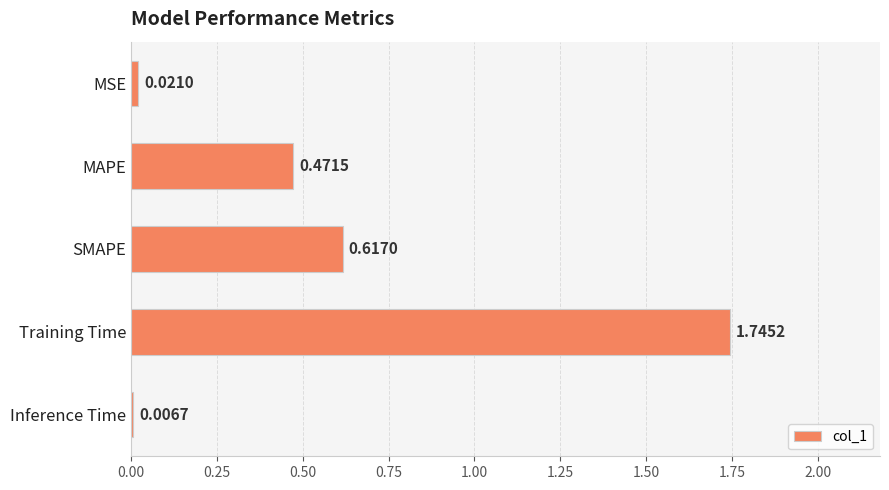

Rank the categories by value from highest to lowest.

Training Time, SMAPE, MAPE, MSE, Inference Time